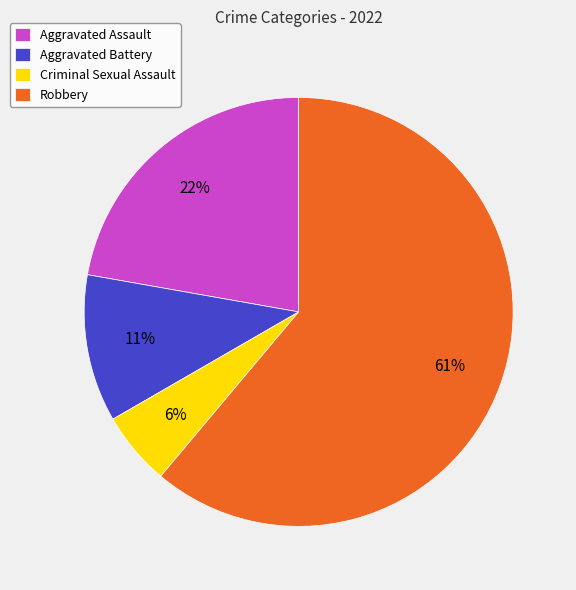

Which slice represents more than half of the pie?

Robbery